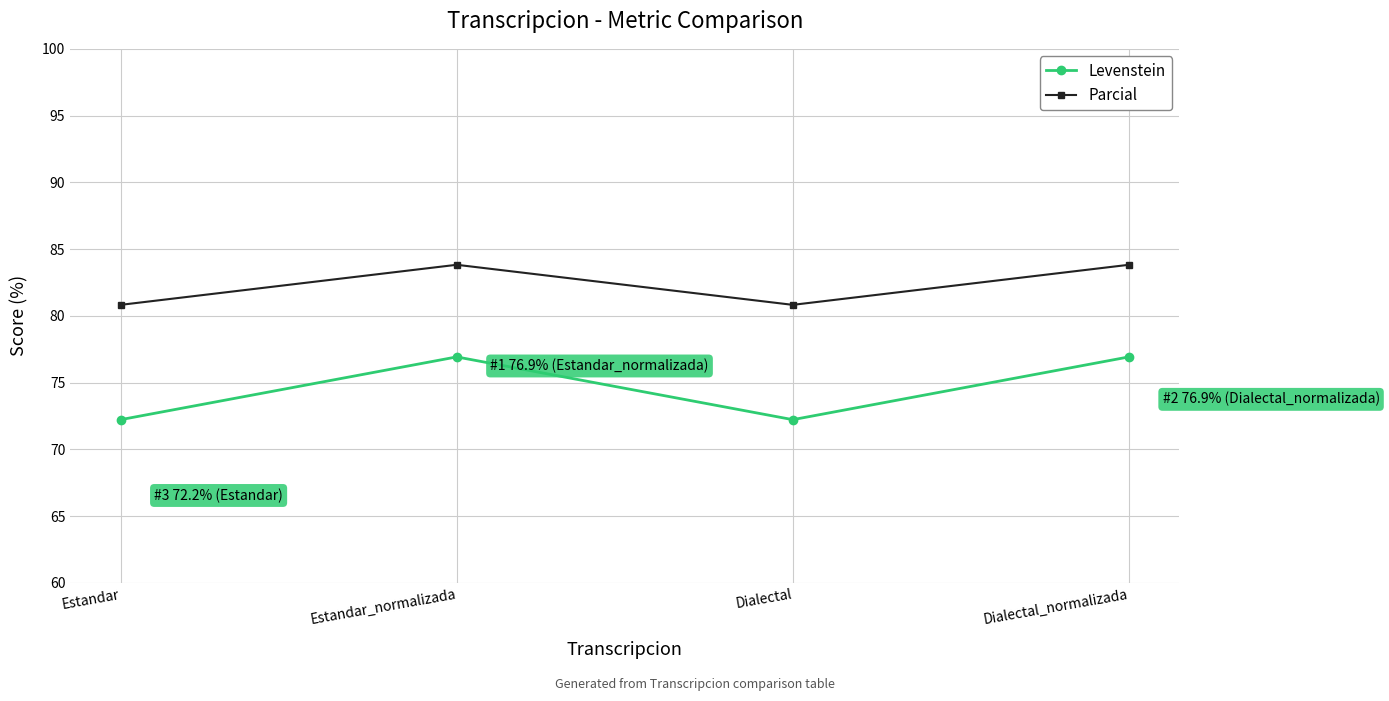

The Levenstein series shows 76.9 at Dialectal_normalizada. True or false?

True